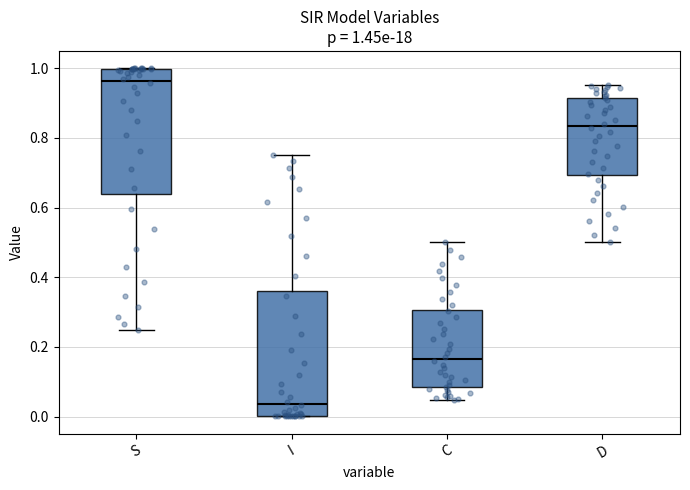

Which box has the highest median line?

S